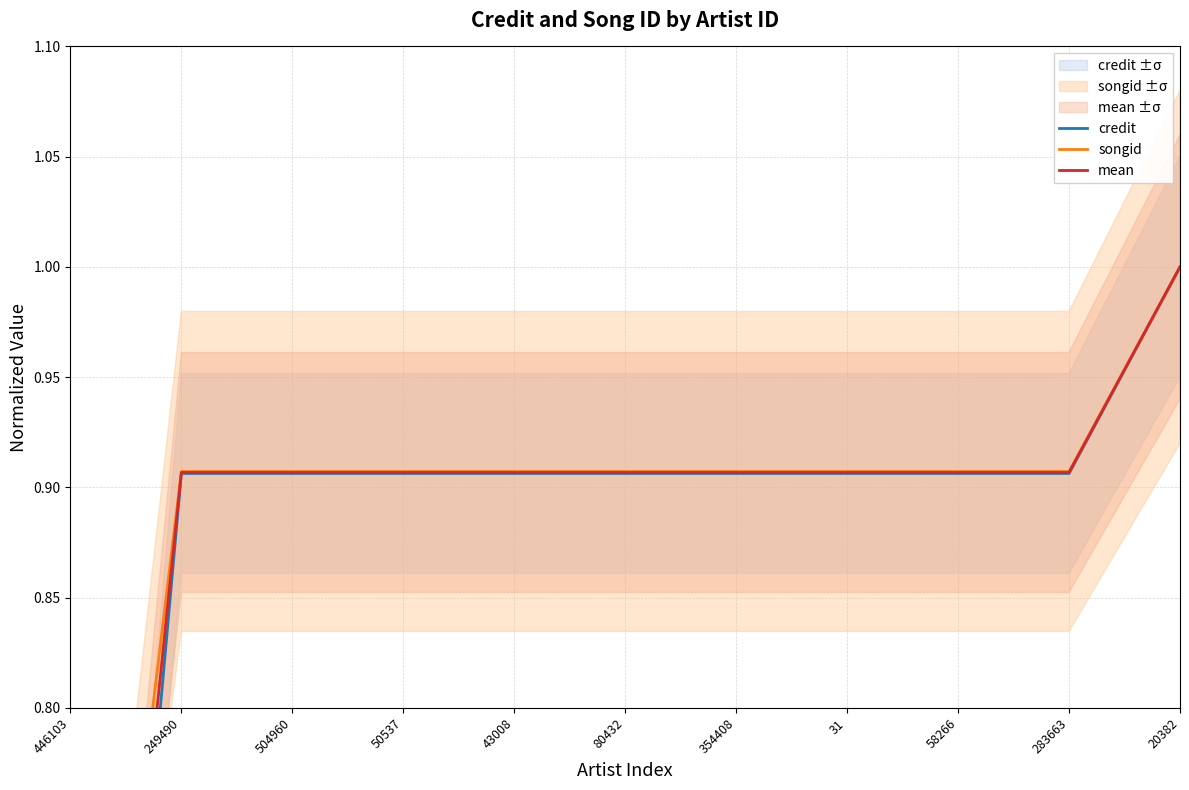

What is the approximate value of credit at 249490?

0.9